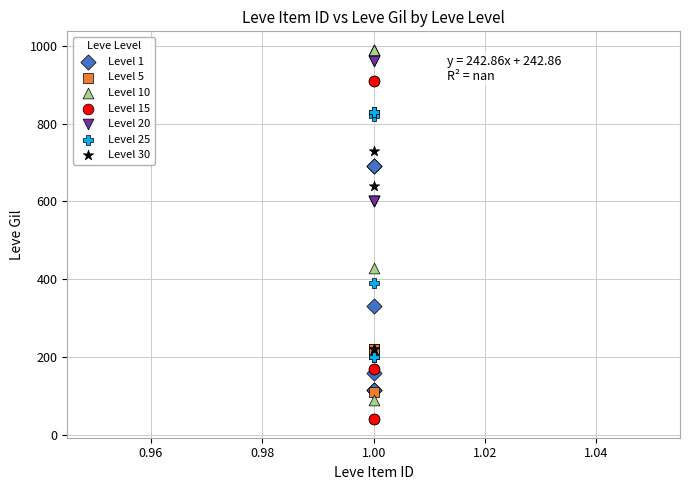

Which series contains the lowest Y value?

Level 15